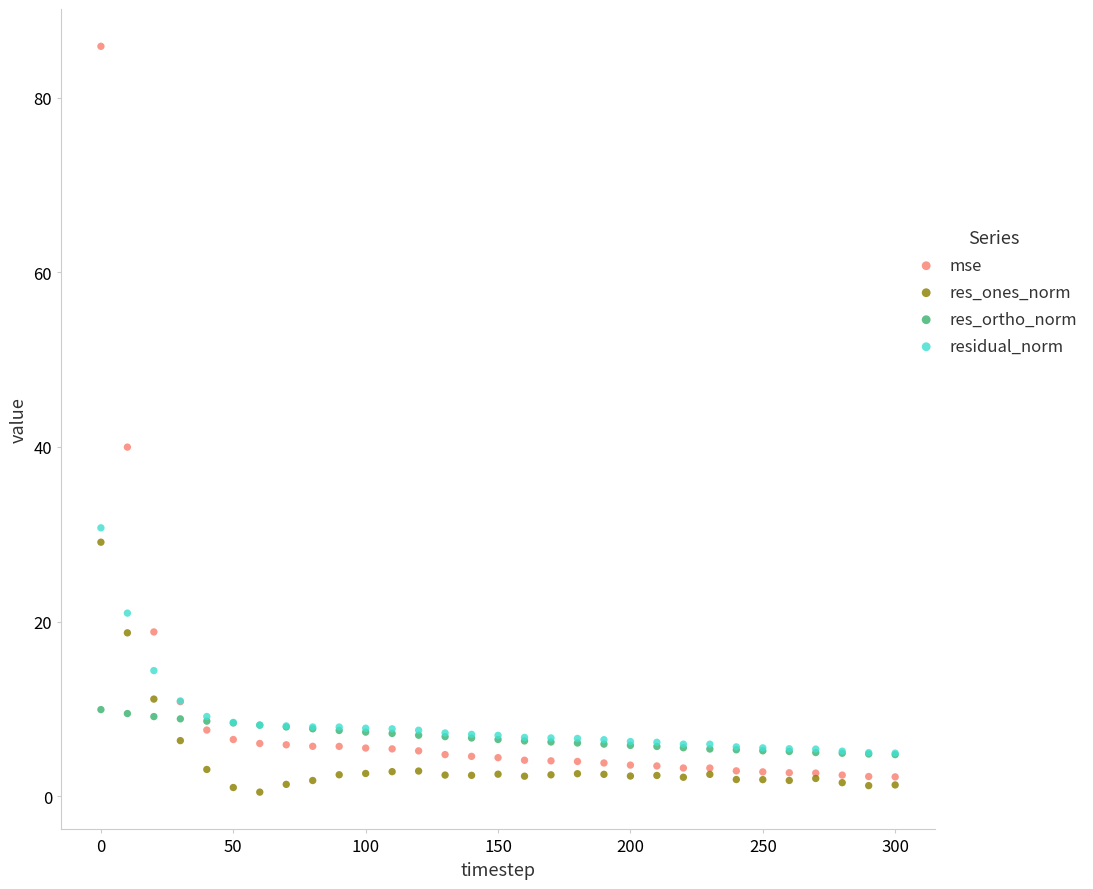

Which series has the widest spread of Y values?

mse